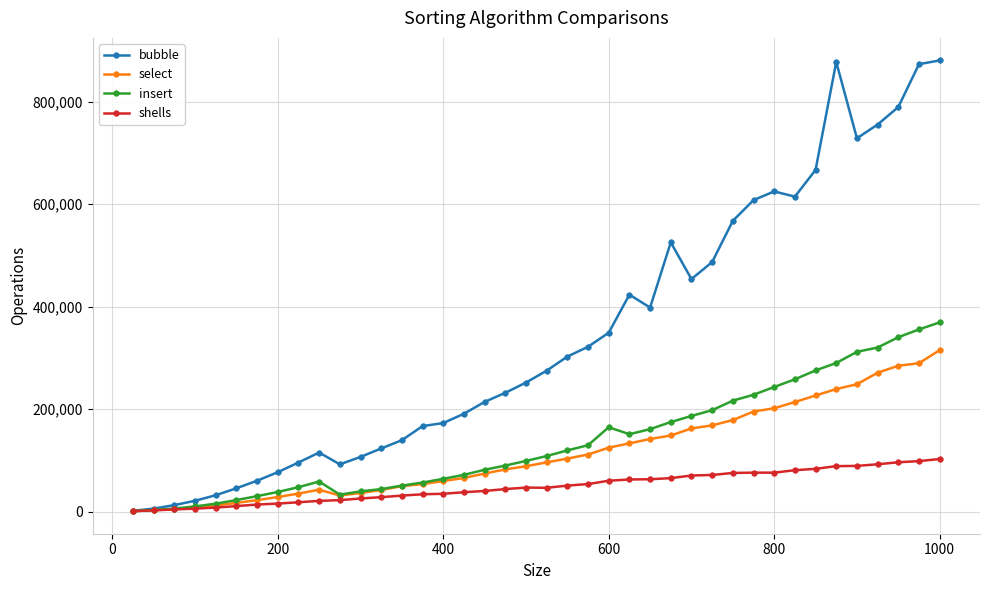

What are all the series names shown in the legend?

bubble, select, insert, shells